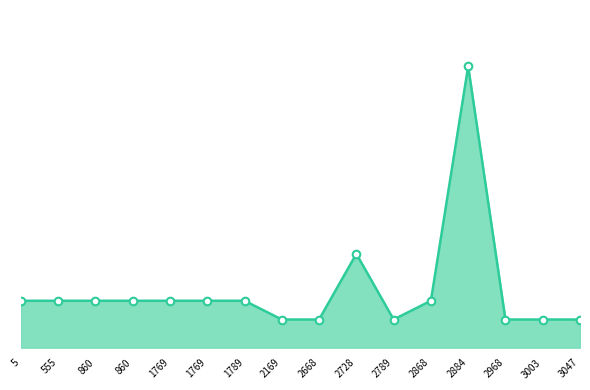

Is this an area chart (filled region under the line)?

Yes